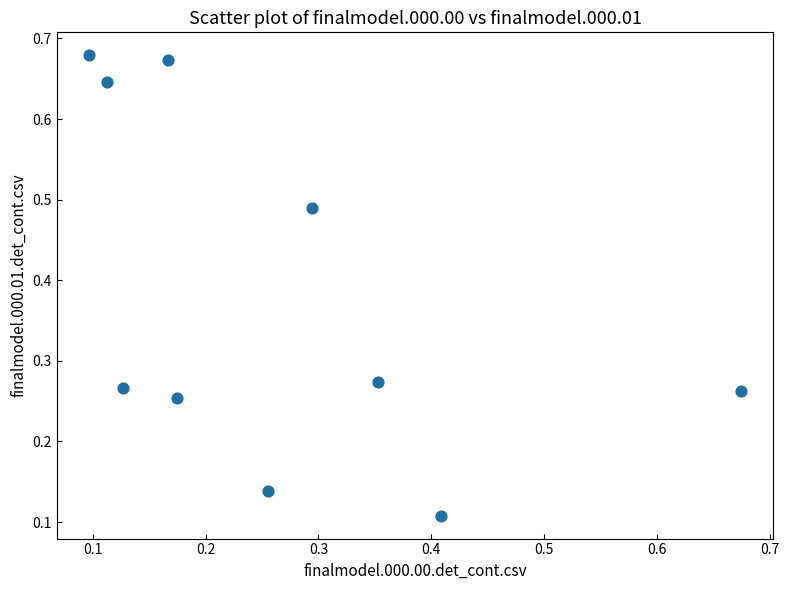

What is the average Y value?

0.4